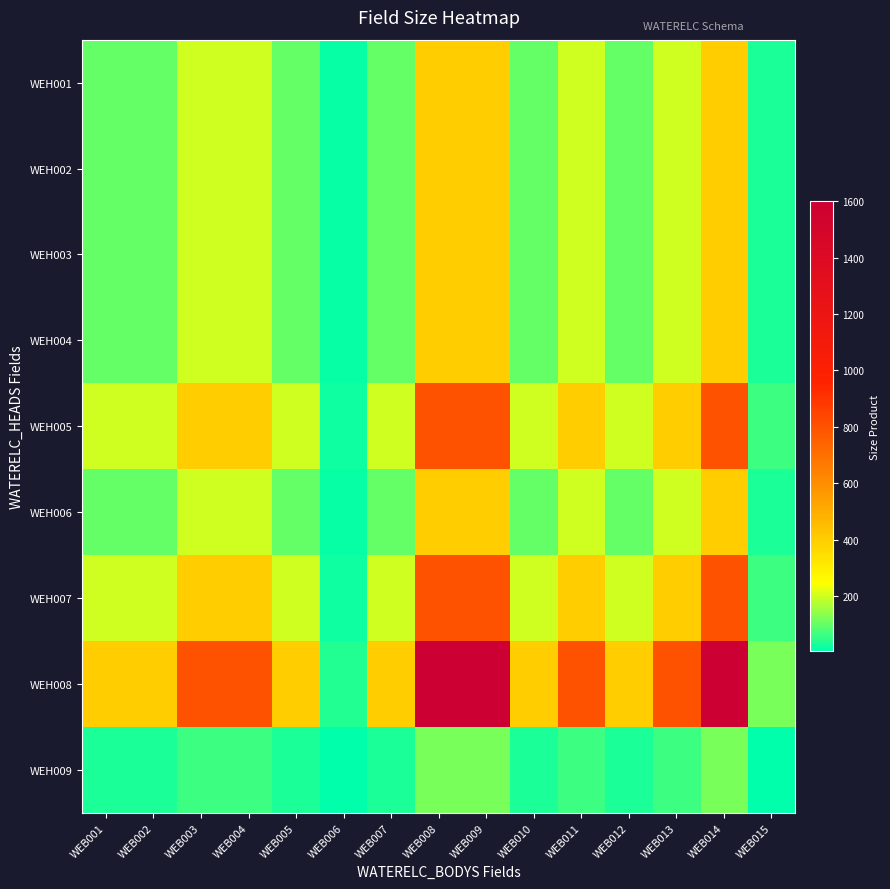

Between WEB001 and WEB006, which series saw the biggest shift?

WEH008